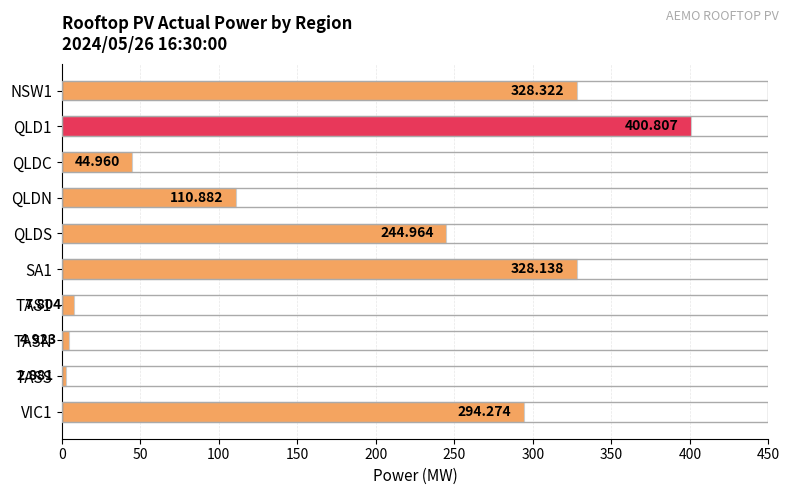

Which category has the lowest value across all series?

TASS